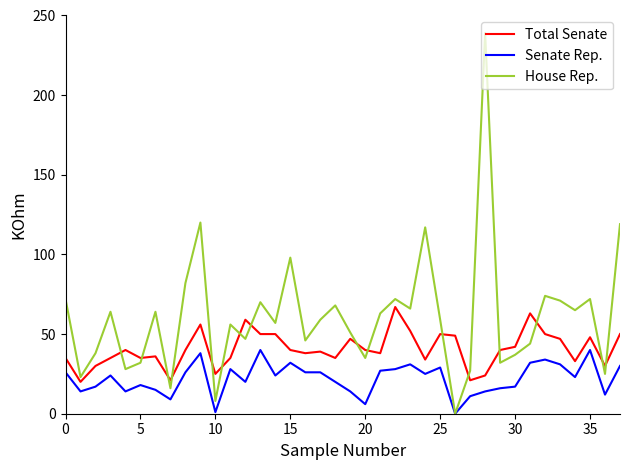

At how many categories does at least one series exceed 61?

19